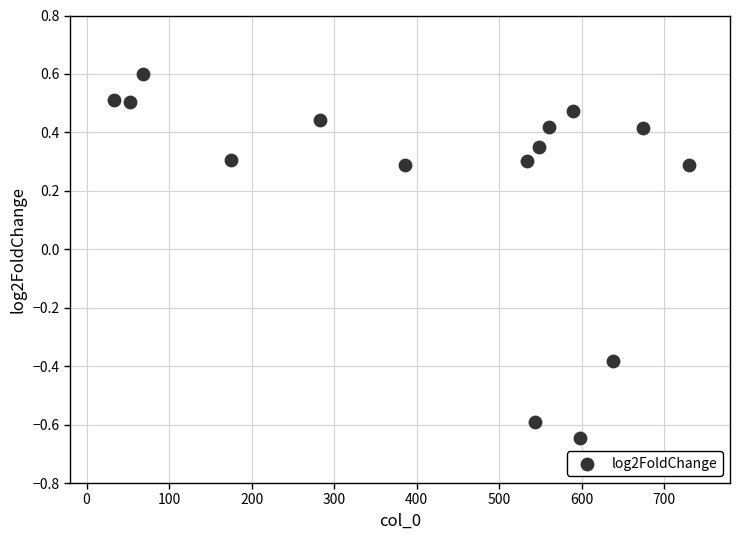

What is the range of Y values (max minus min)?

1.2